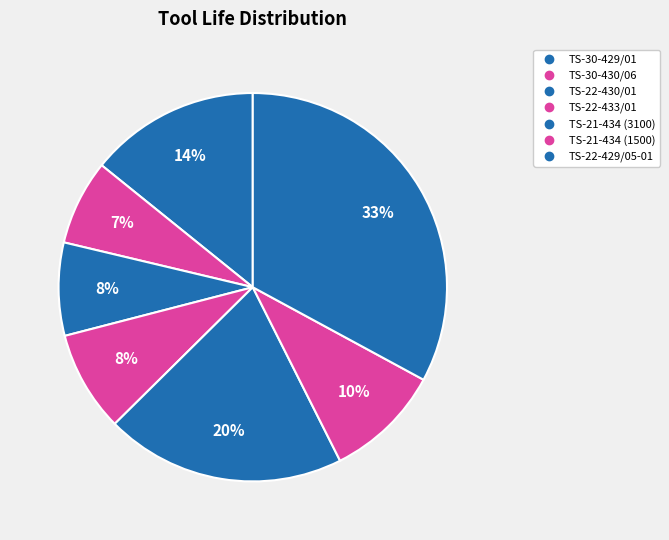

Is there any slice that represents more than half of the pie?

No